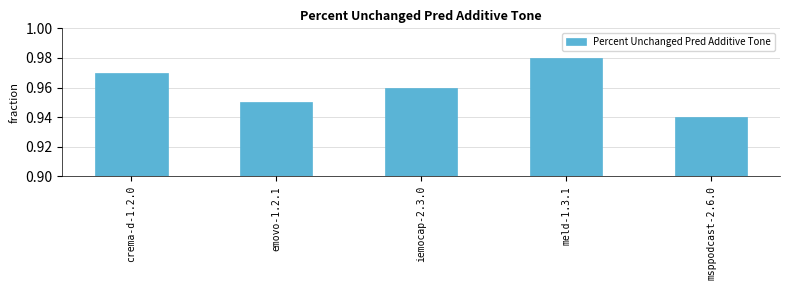

What is the label of the 5th bar from the right?

crema-d-1.2.0